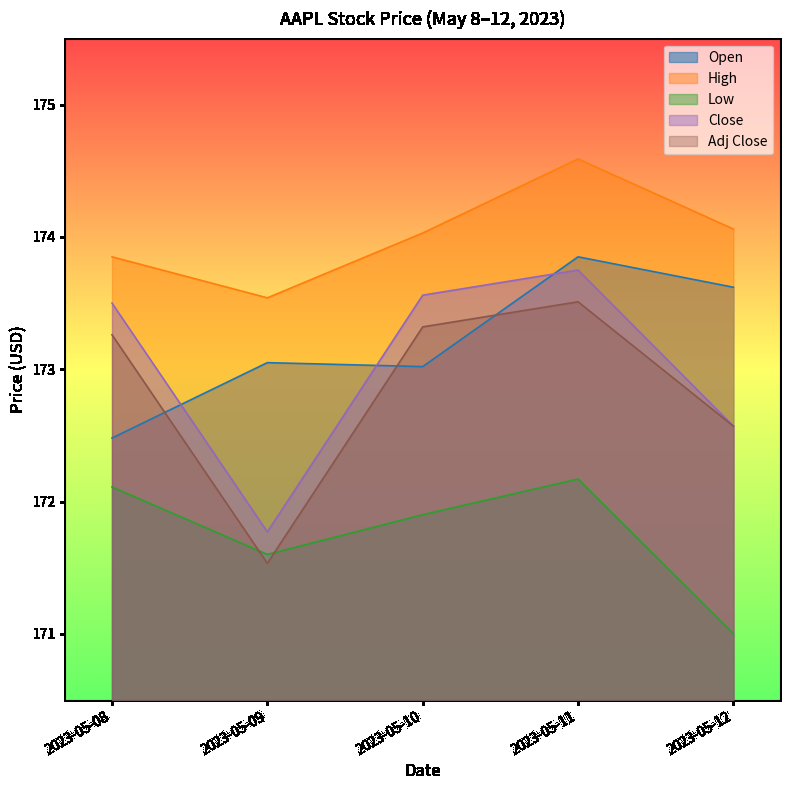

How many data points in Low are above 171?

4